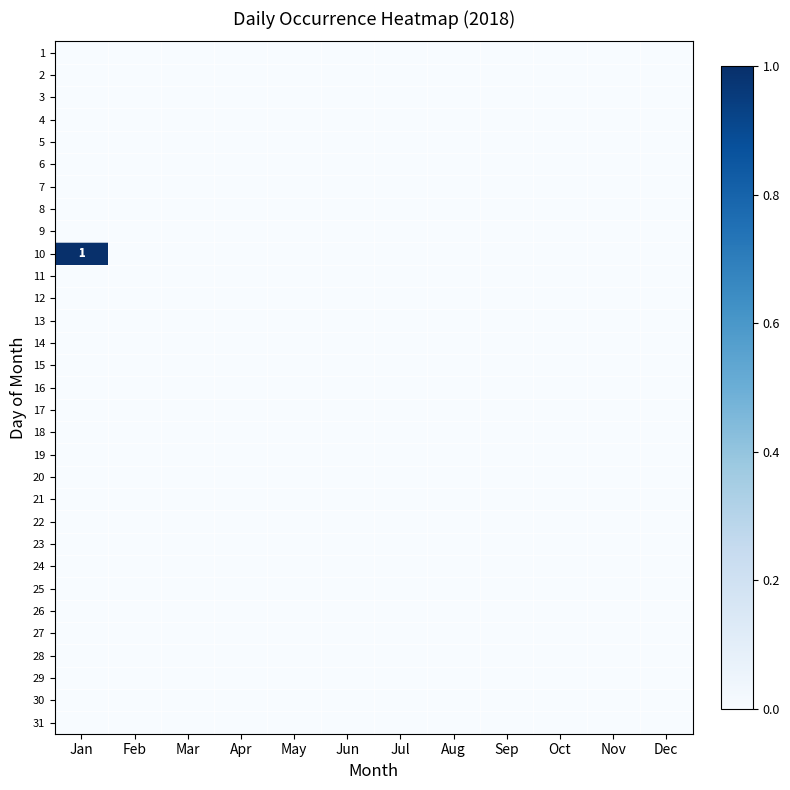

At how many categories does at least one series exceed 0?

1